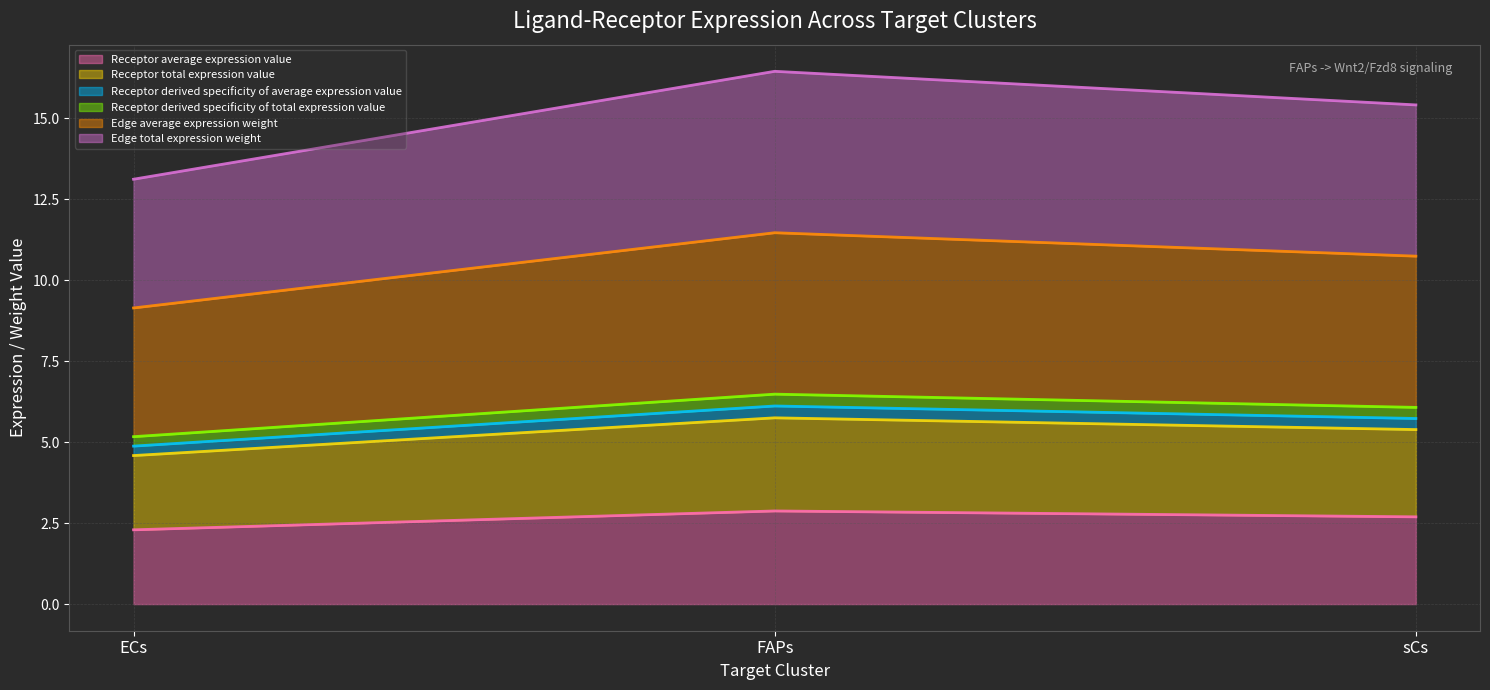

At how many categories does at least one series exceed 3?

3